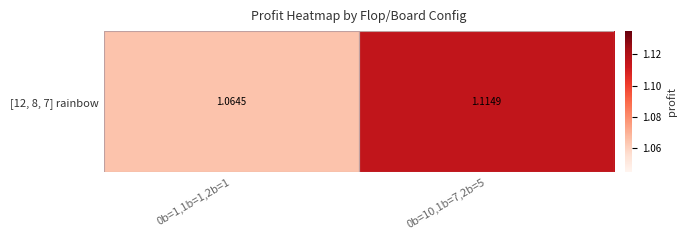

Rank the categories by value from lowest to highest.

0b=1,1b=1,2b=1, 0b=10,1b=7,2b=5